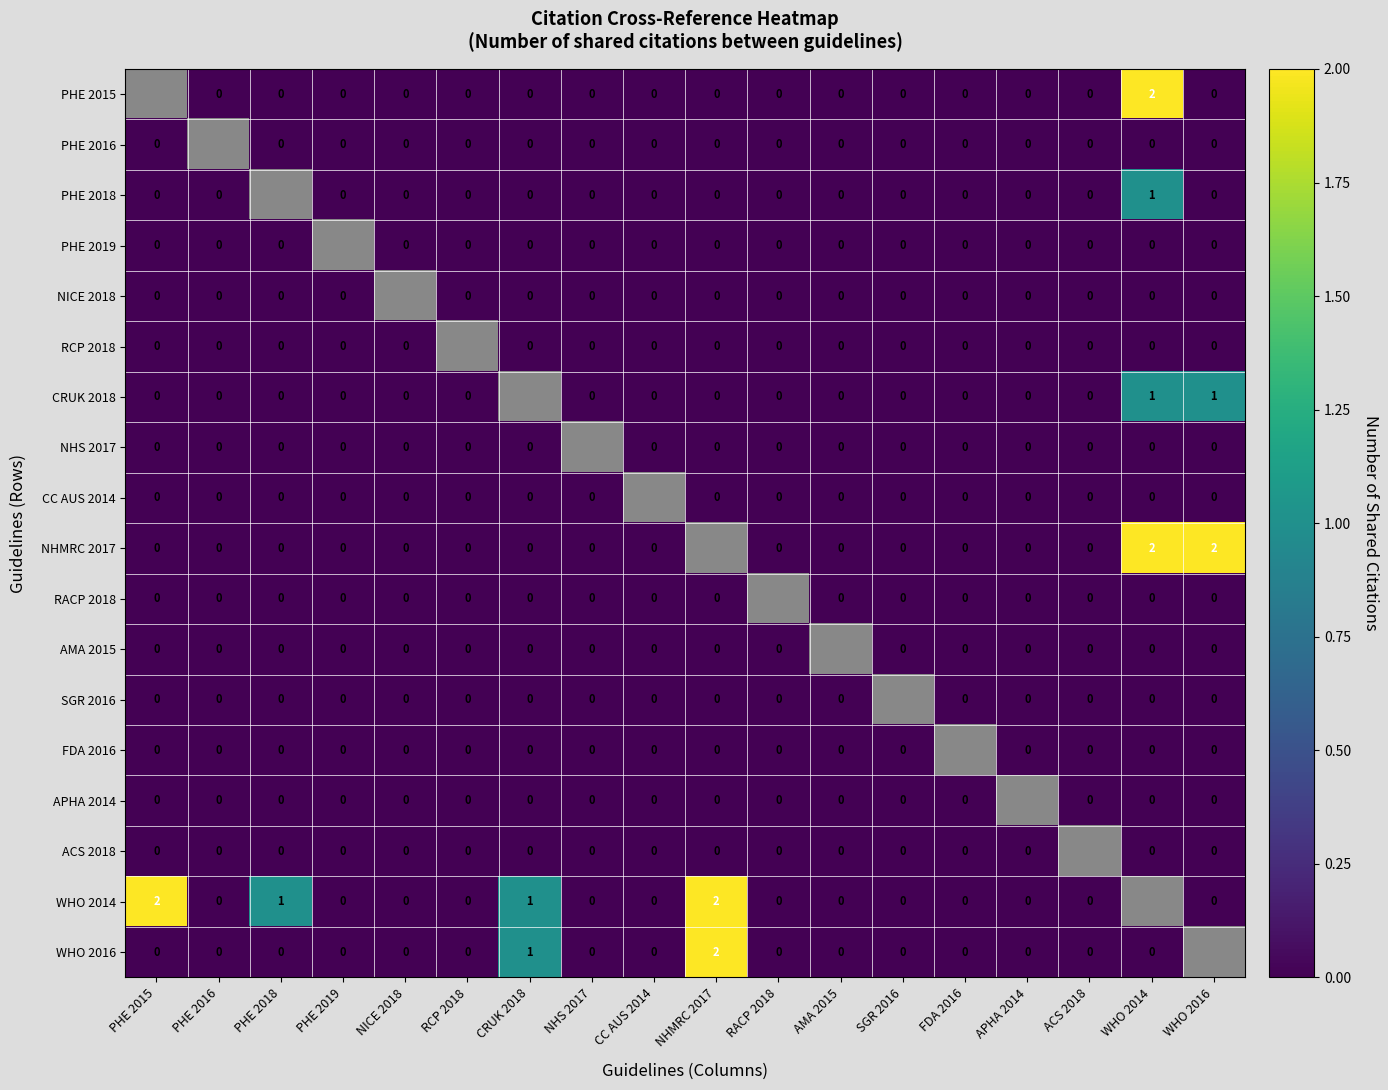

Is the value of ACS 2018 at CC AUS 2014 greater than the value of APHA 2014 at NICE 2018?

No